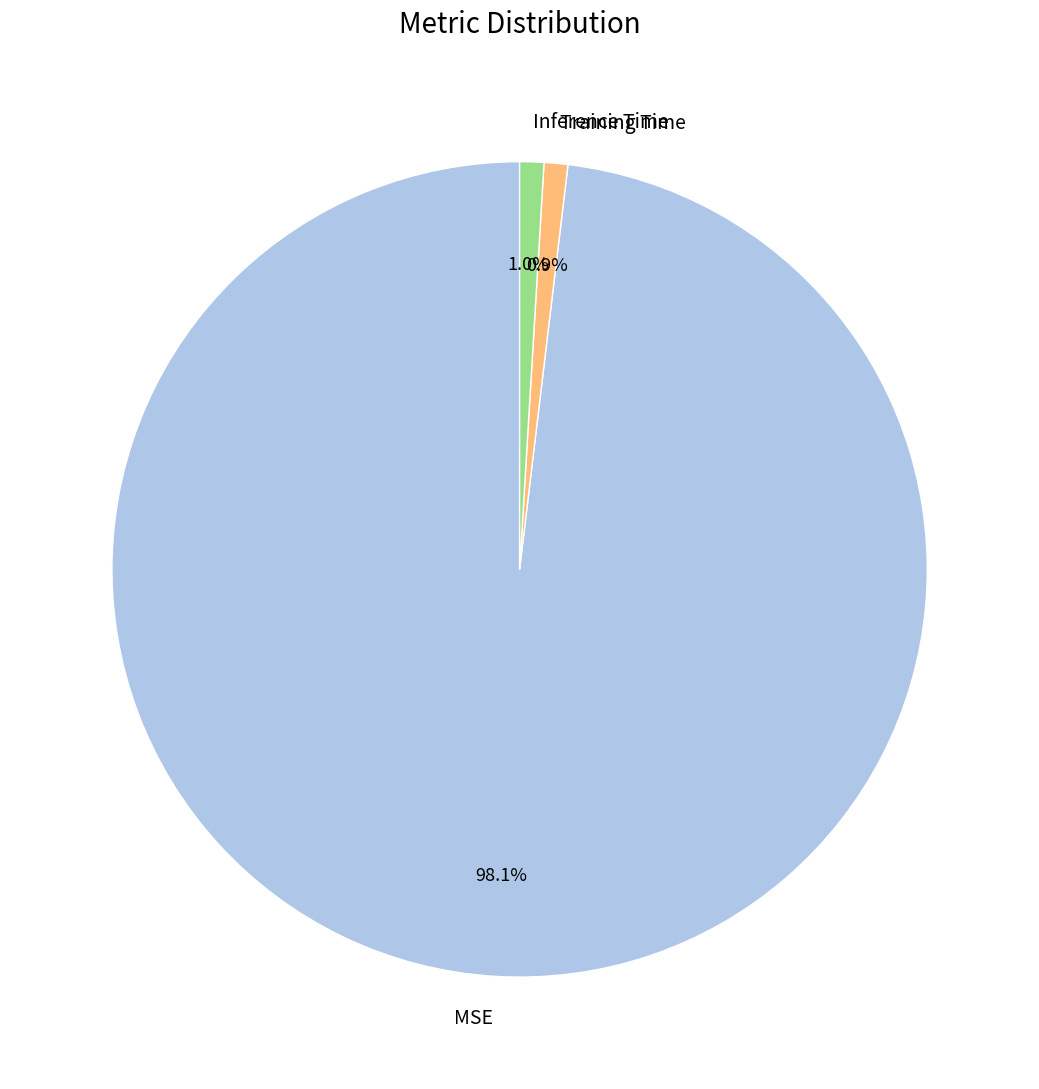

Which category accounts for the majority?

MSE